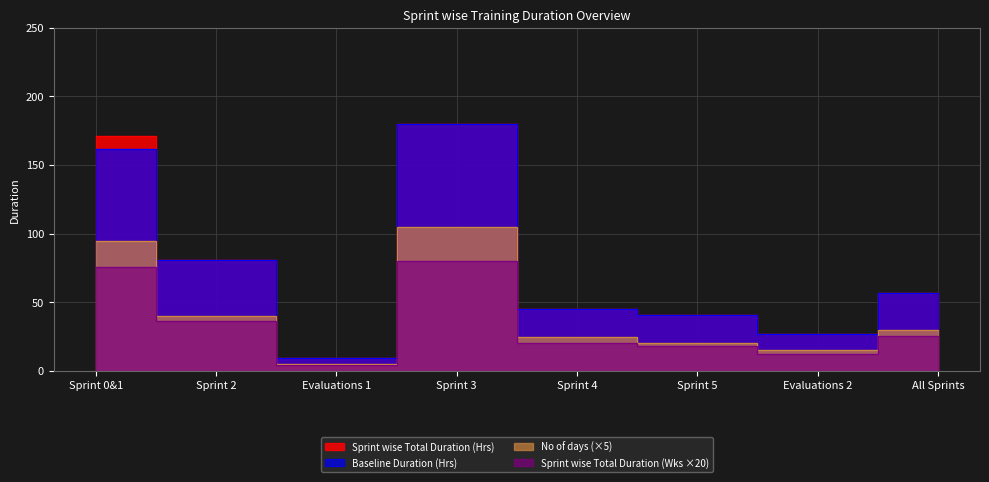

At which label does Sprint wise Total Duration (Hrs) reach its minimum?

Evaluations 1